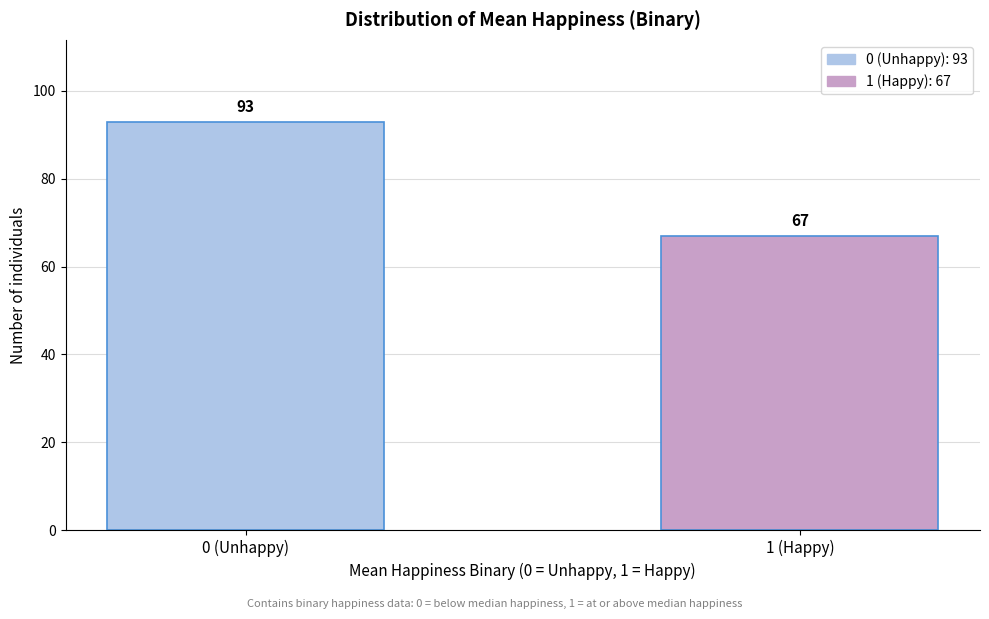

Reading left to right, transcribe all the data shown in this chart.

0 (Unhappy)=93	1 (Happy)=67